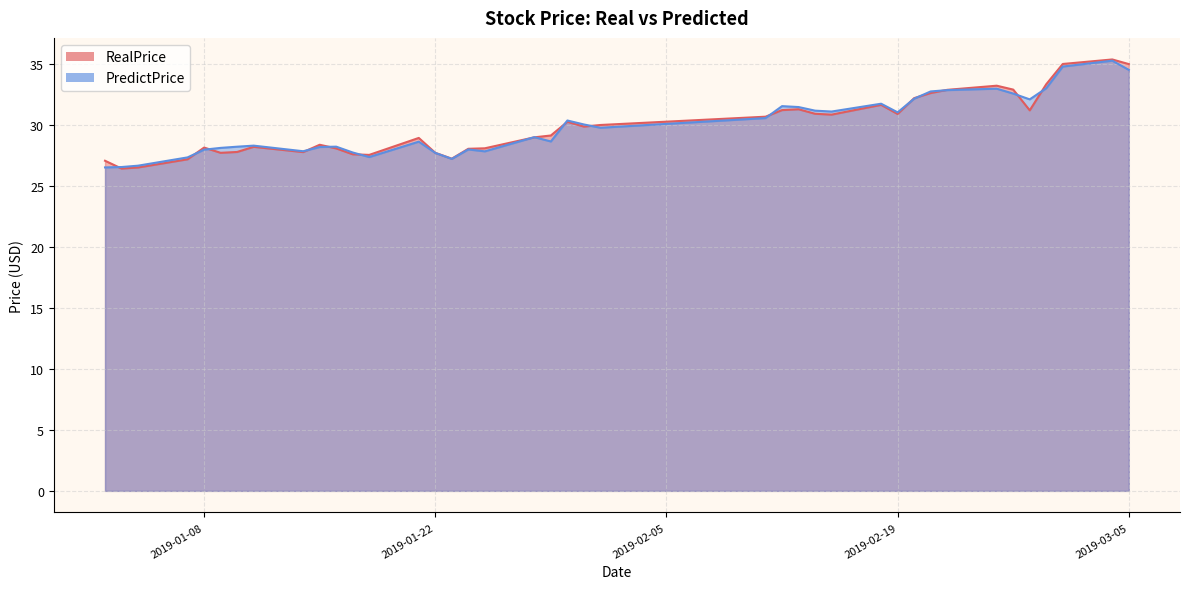

At which category does RealPrice reach its first local peak?

2019-01-08